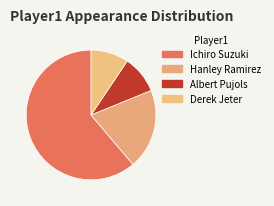

How many slices are in this pie chart?

4